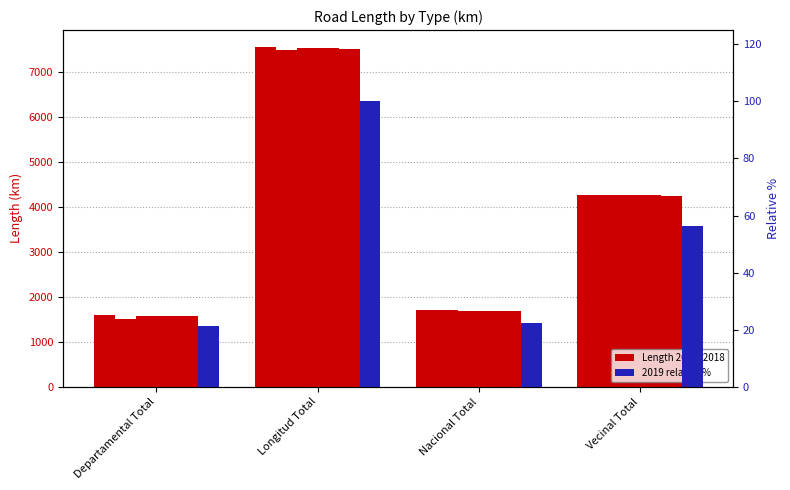

What position from the left is Longitud Total?

2